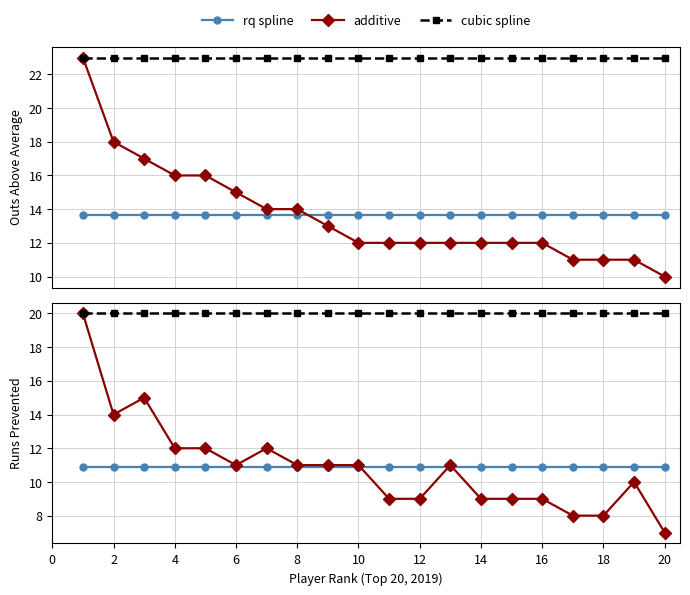

List the series in order of their peak value, highest first.

additive, cubic spline, rq spline